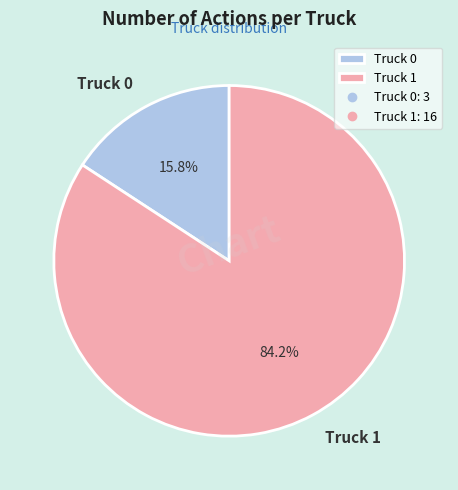

Is there any slice that represents more than half of the pie?

Yes